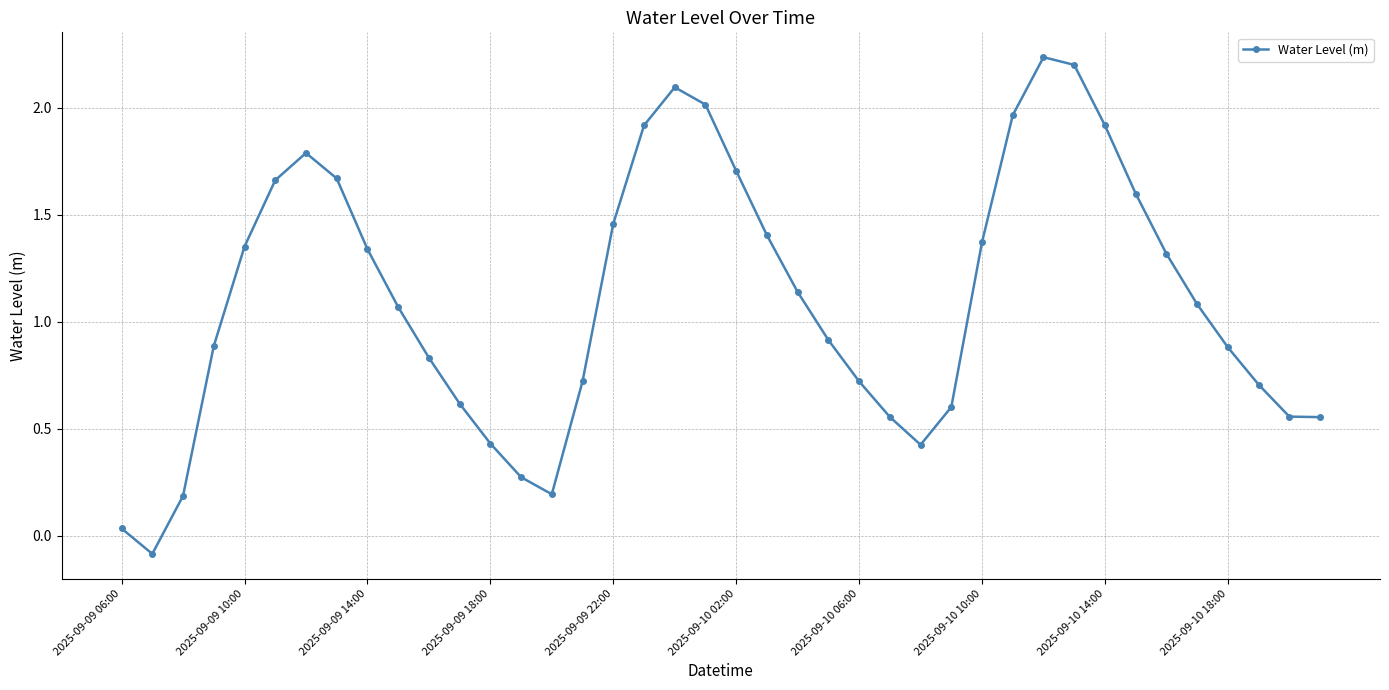

How many points are higher than both their immediate neighbors (excluding endpoints)?

3